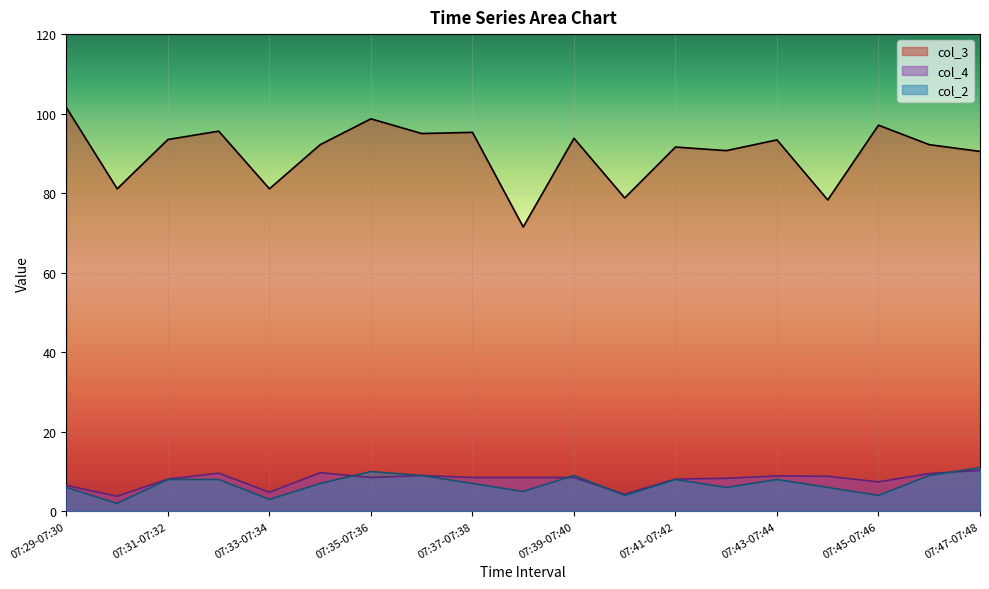

How many data points in col_3 are above 92?

11